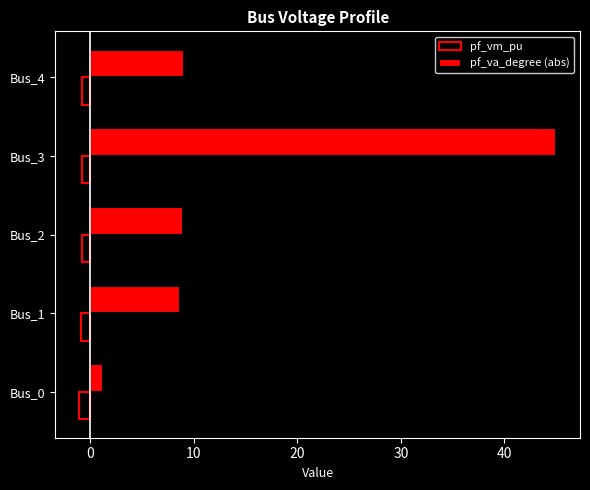

Which series has the widest spread of values?

pf_va_degree (abs)